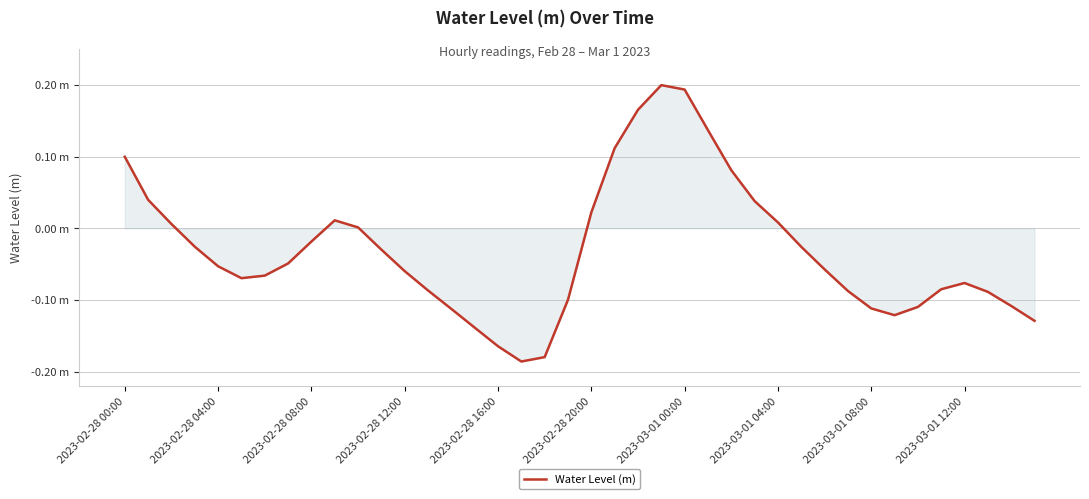

Reading left to right, transcribe all the data shown in this chart.

0.1	0.0	0.0	-0.0	-0.1	-0.1	-0.1	-0.0	-0.0	0.0	0.0	-0.0	-0.1	-0.1	-0.1	-0.1	-0.2	-0.2	-0.2	-0.1	0.0	0.1	0.2	0.2	0.2	0.1	0.1	0.0	0.0	-0.0	-0.1	-0.1	-0.1	-0.1	-0.1	-0.1	-0.1	-0.1	-0.1	-0.1